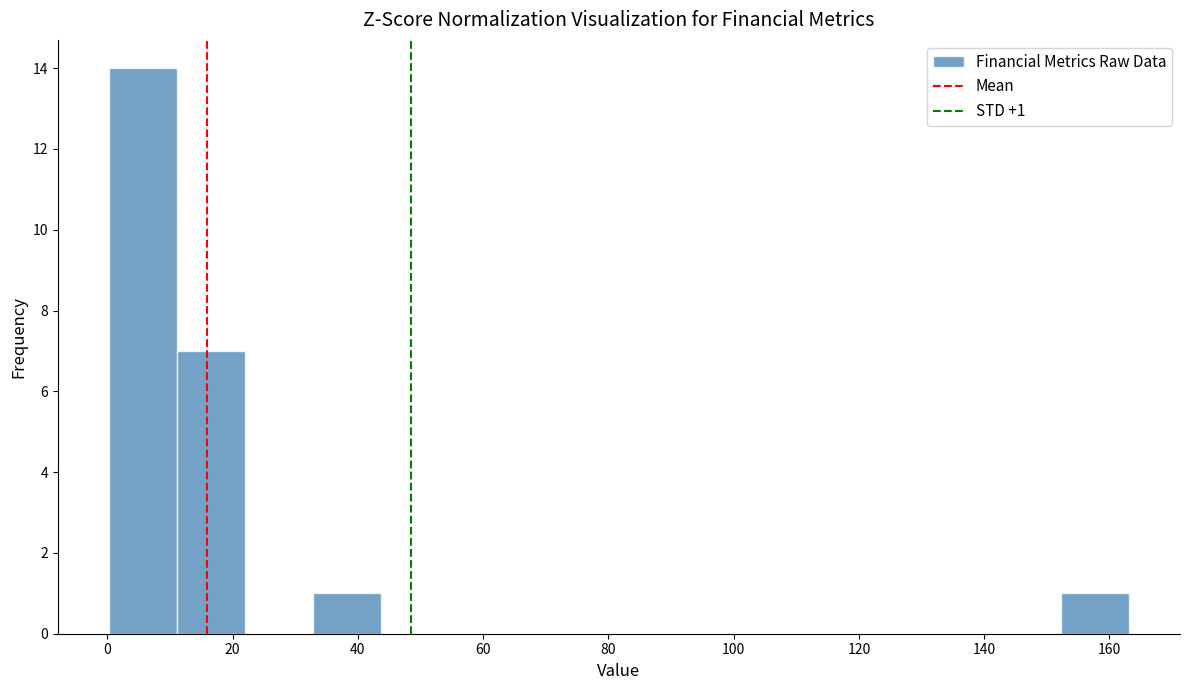

Over which range of the x-axis is the bar tallest?

0 to 12